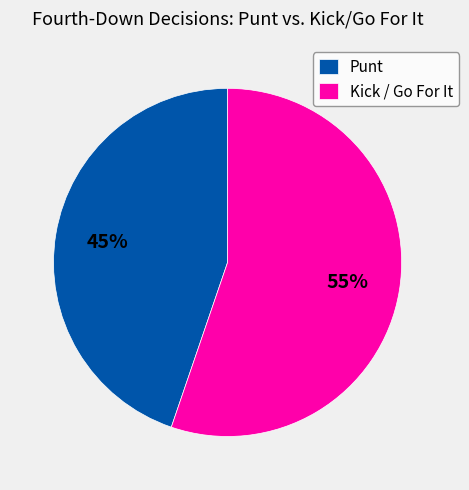

Is Punt the majority of the pie?

No